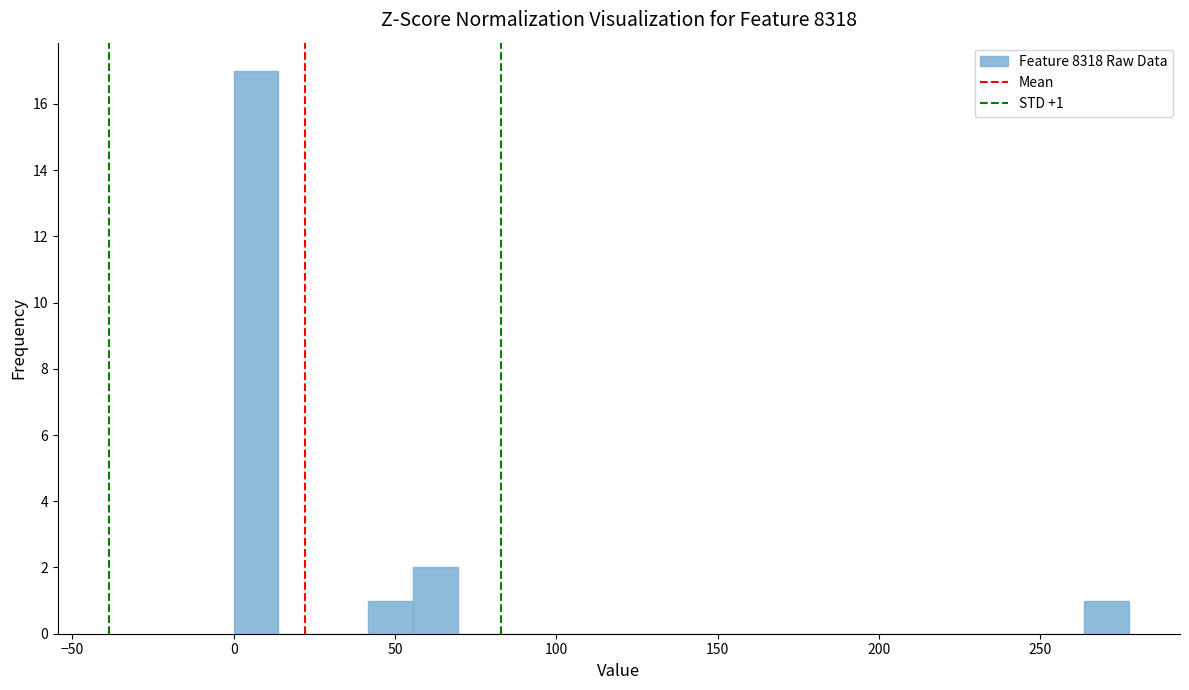

Around what value on the x-axis is the tallest bar? Give the approximate position of its centre, as read against the axis.

5